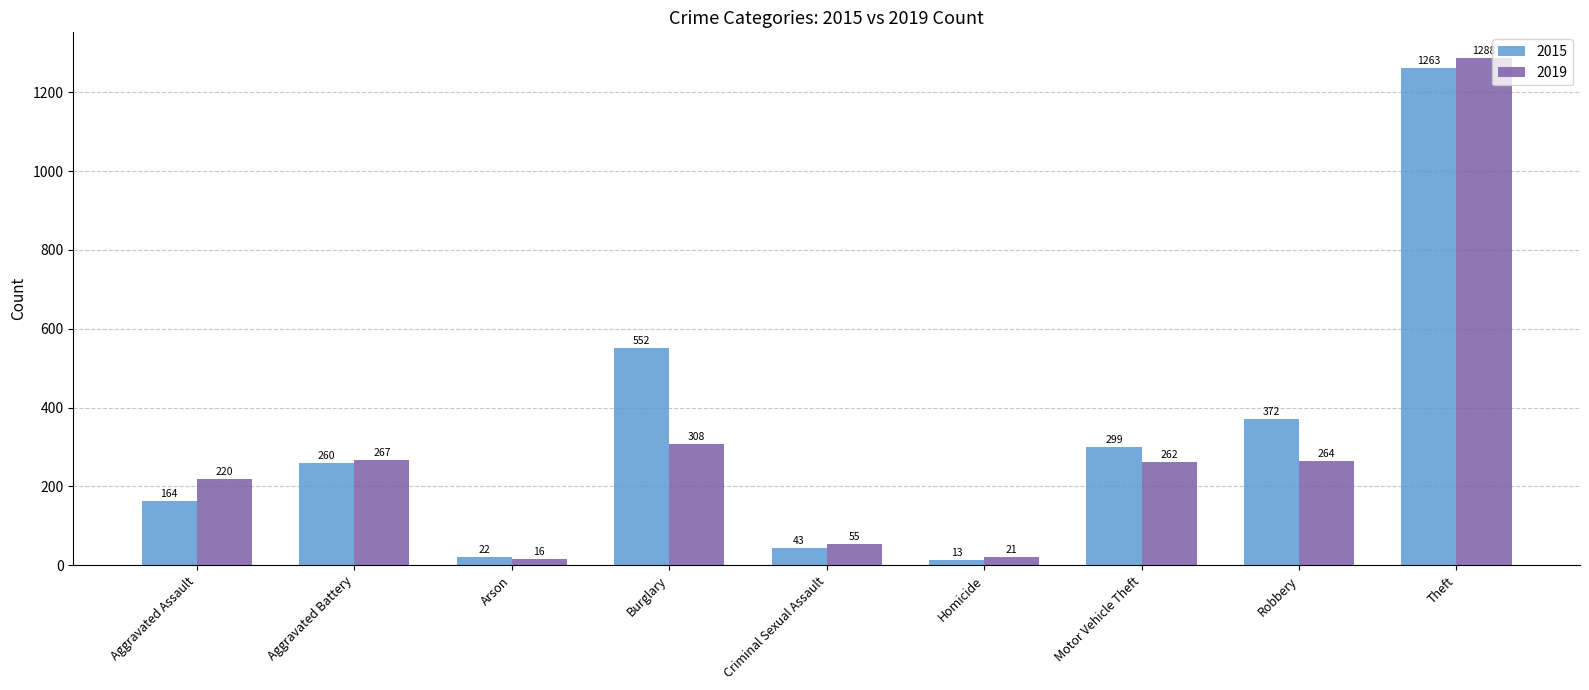

What is the sum of the 2015 values at Aggravated Assault and Arson?

186